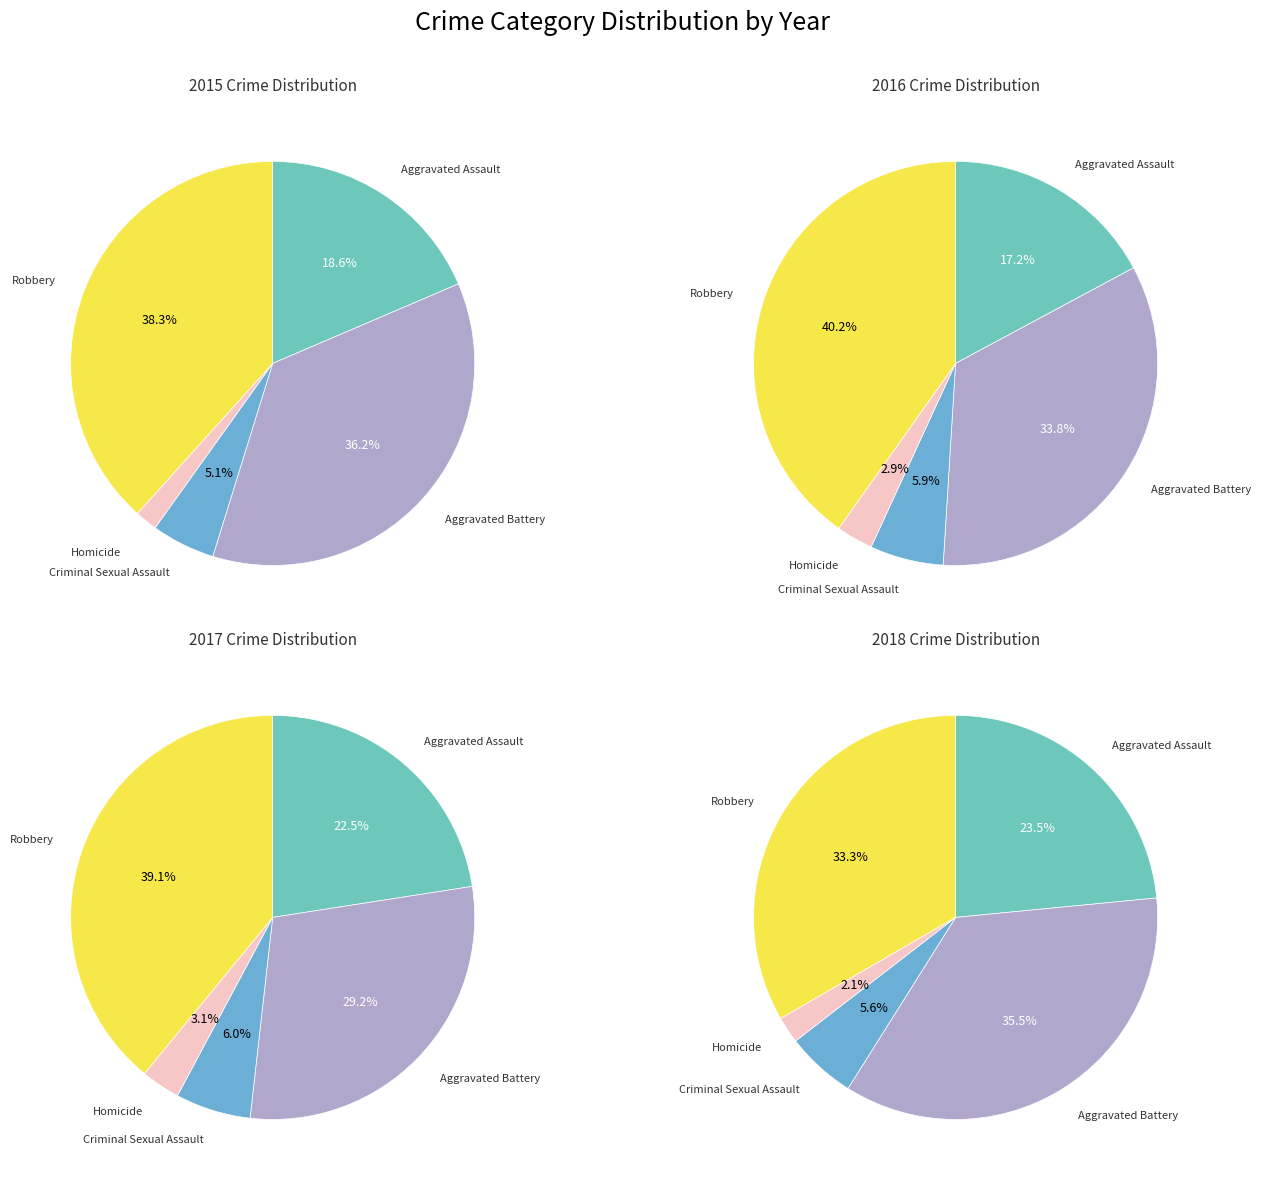

Count the number of slices in the pie.

5